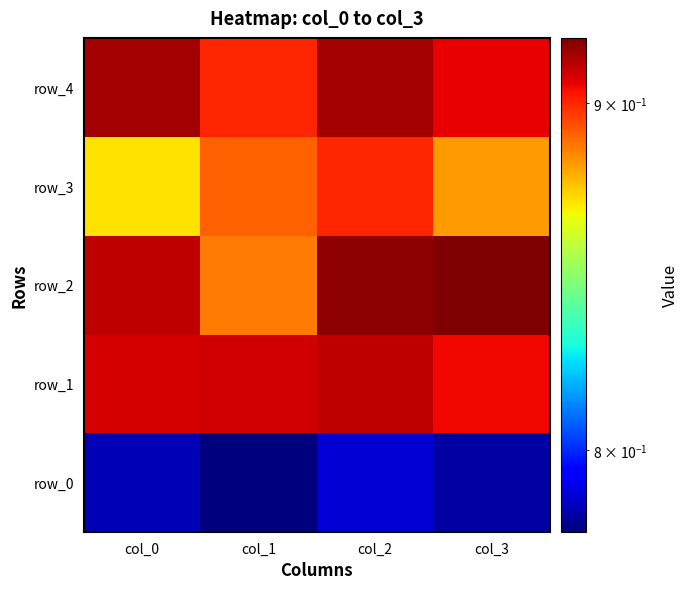

At which label does row_3 reach its peak?

col_2